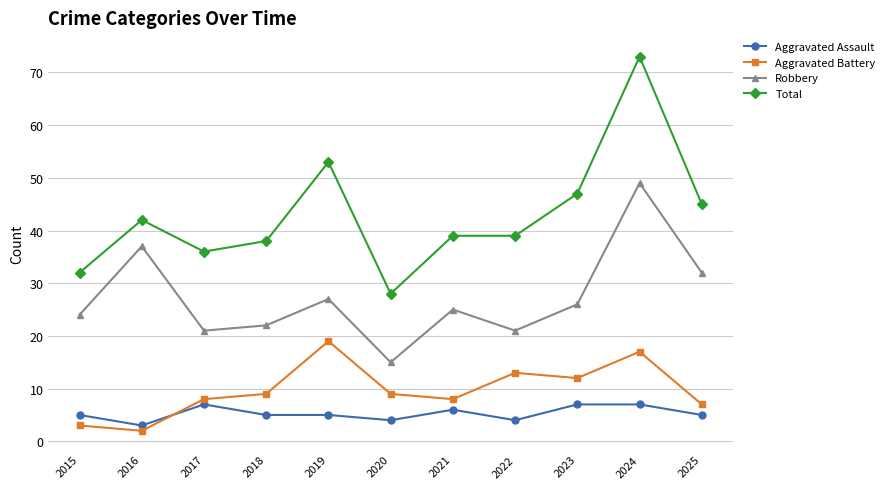

True or false: Total has a value of 36 at 2017.

True